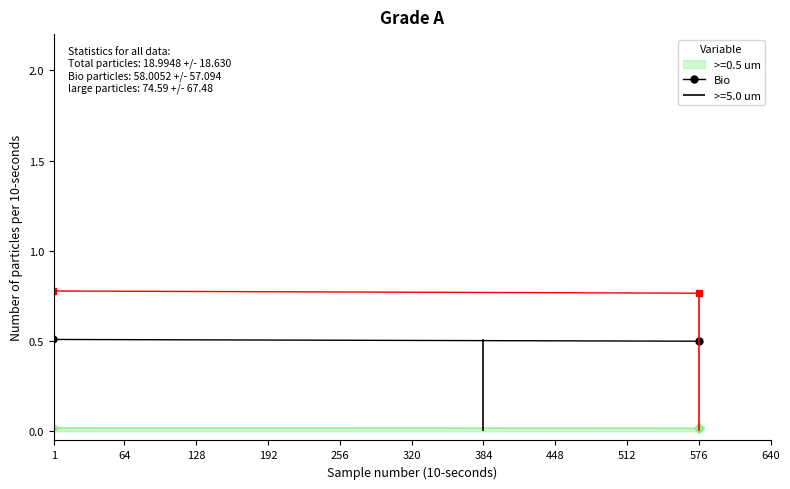

Read the value at 1.

0.8